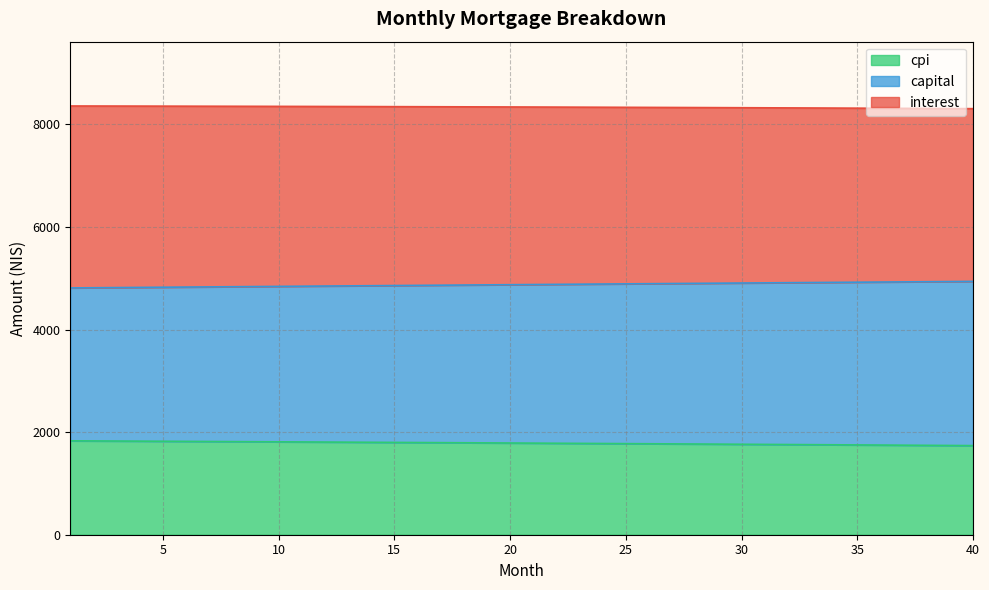

What is the difference between the highest and lowest values at 27?

6560.4